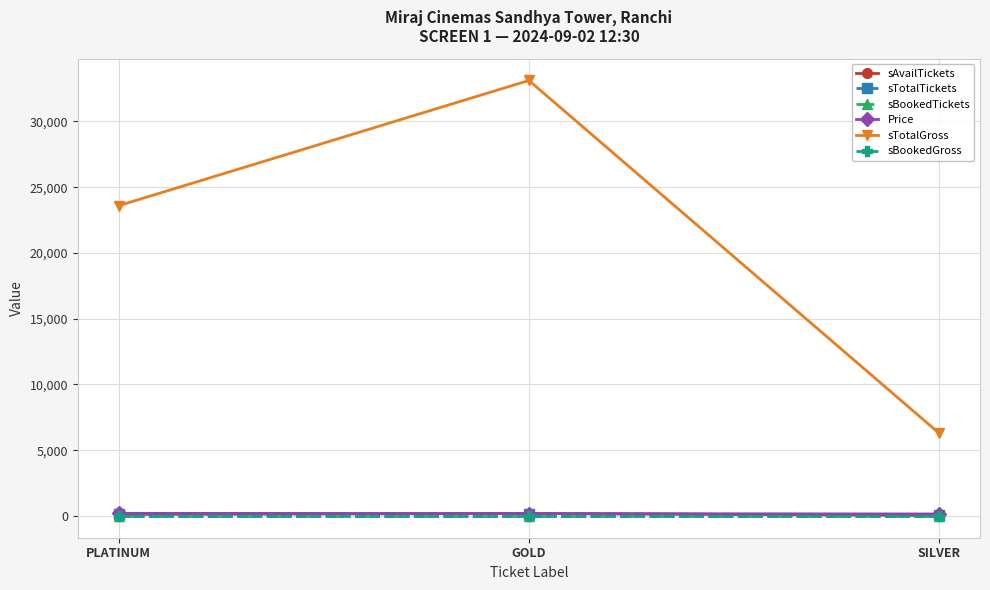

What is the label of the 1st point from the right?

SILVER